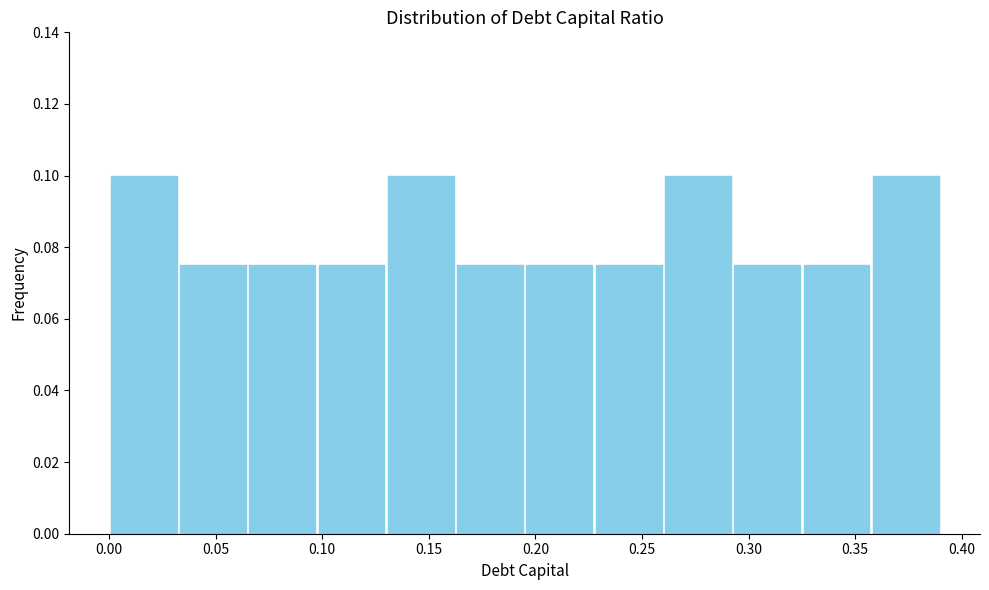

What is the height of the bar covering 0.035 to 0.065 on the x-axis? Neither the bar edges nor the heights are printed on the chart, so give them approximately, as read against the axes.

0.076